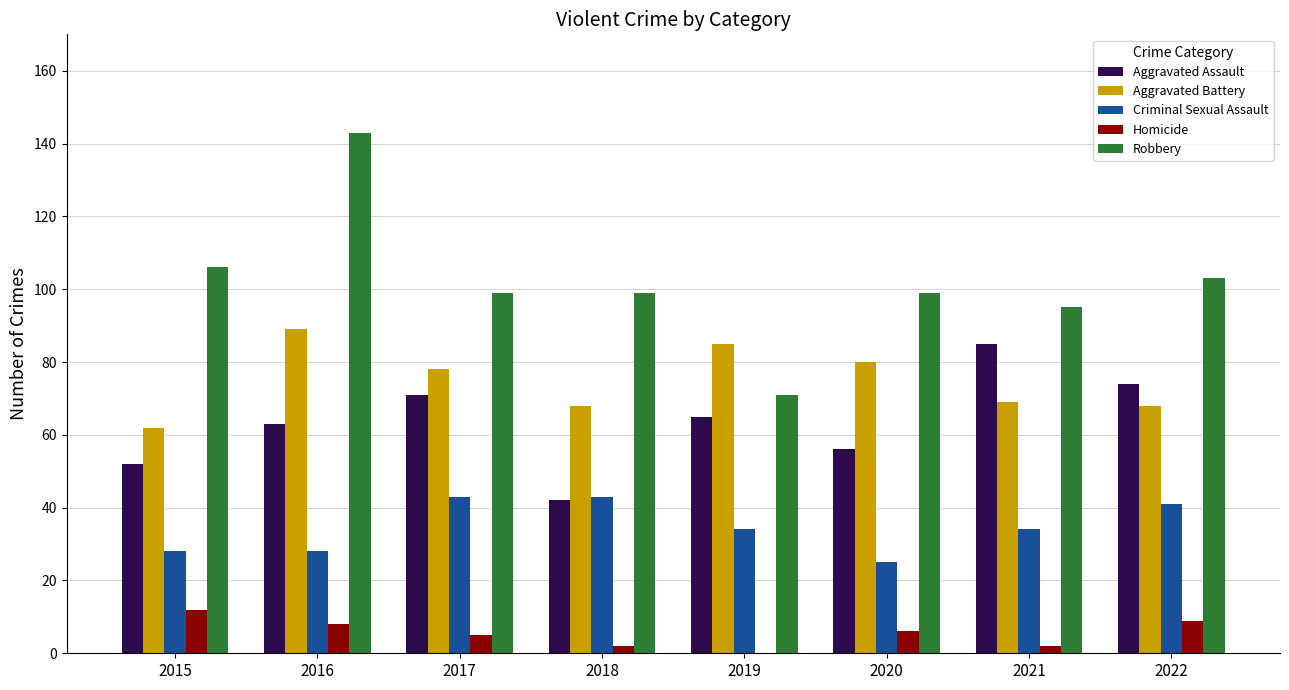

Is it true that Aggravated Battery equals 78 at 2017?

True